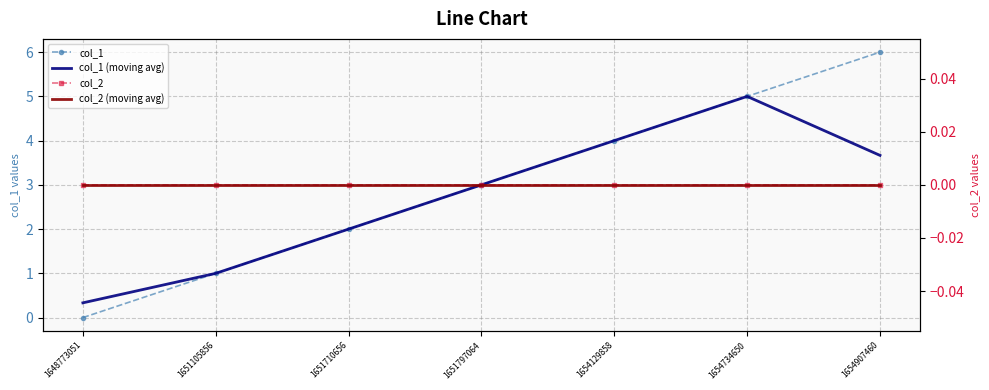

What is the value of the col_1 (moving avg) point at the 5th from the left?

4.0